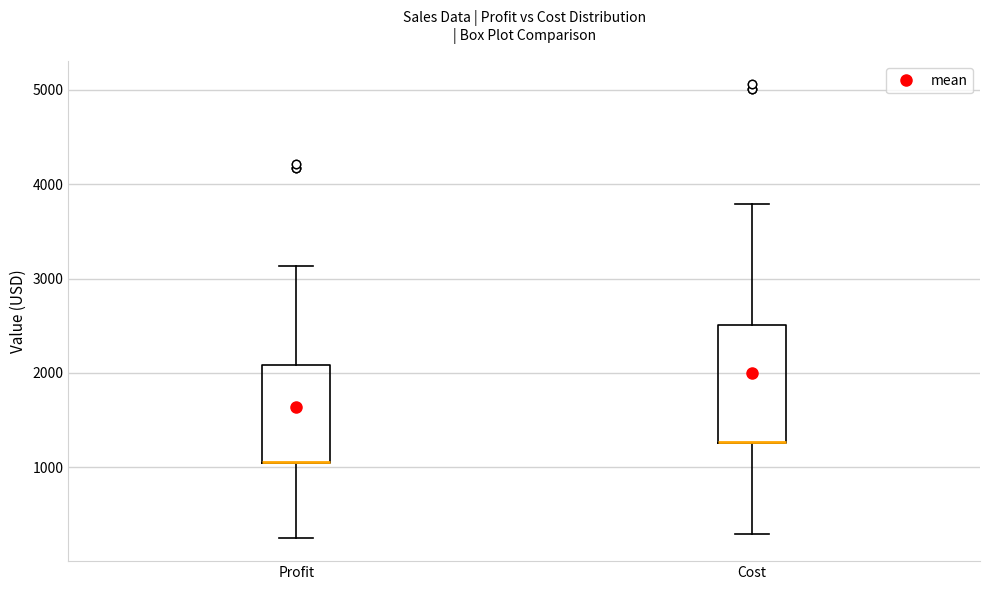

Comparing the boxes themselves (not the whiskers), which one is the tallest?

Cost